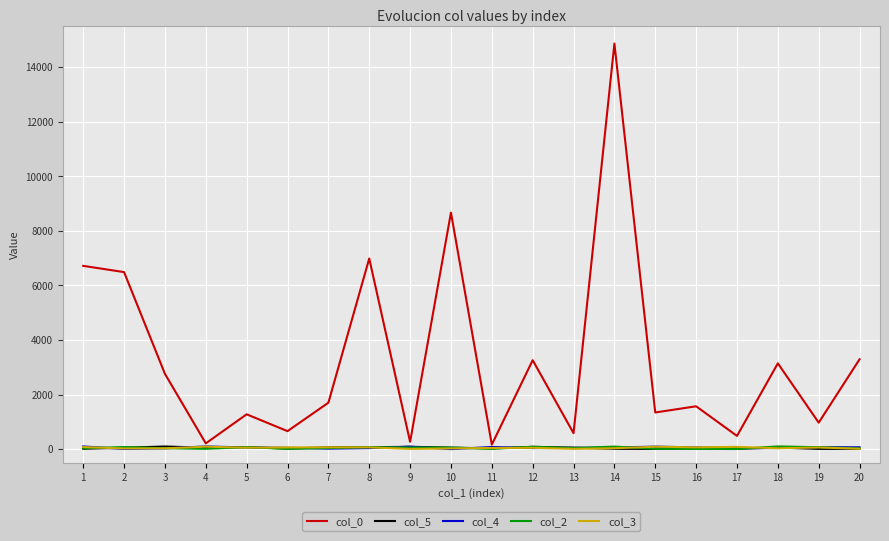

Which series has the largest range (max minus min)?

col_0